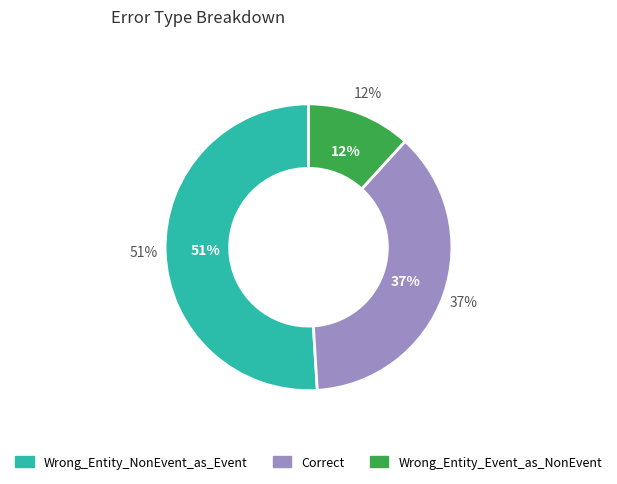

To the nearest percent, what is the difference between the Correct and Wrong_Entity_NonEvent_as_Event slice percentages?

14%